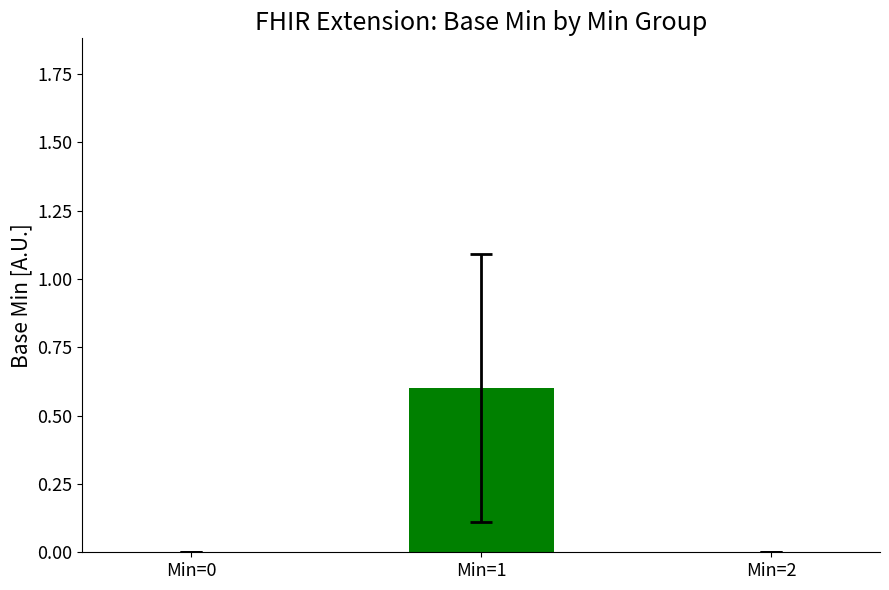

What is the sum of all values?

0.6